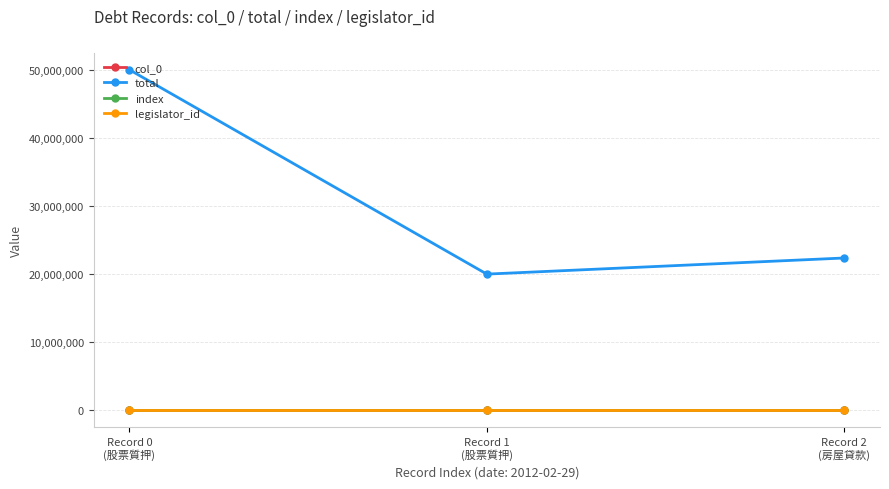

Reading left to right, list all the values displayed in this chart.

col_0: 110	111	112
total: 50000000	20000000	22366025
index: 110	111	112
legislator_id: 833	833	833